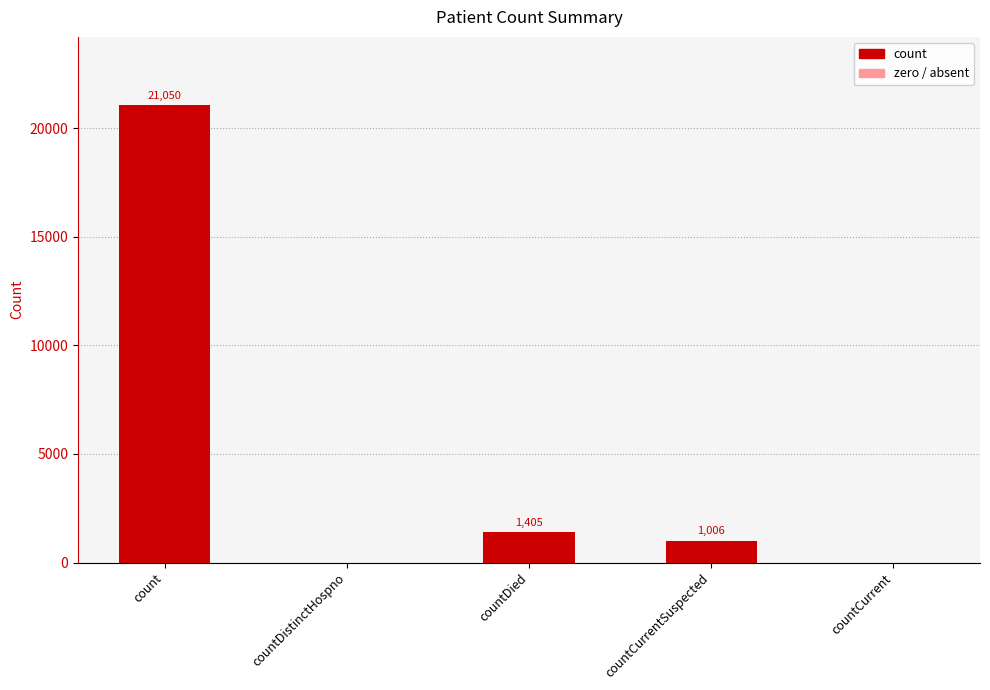

What is the change in value from countDistinctHospno to countDied?

+1405